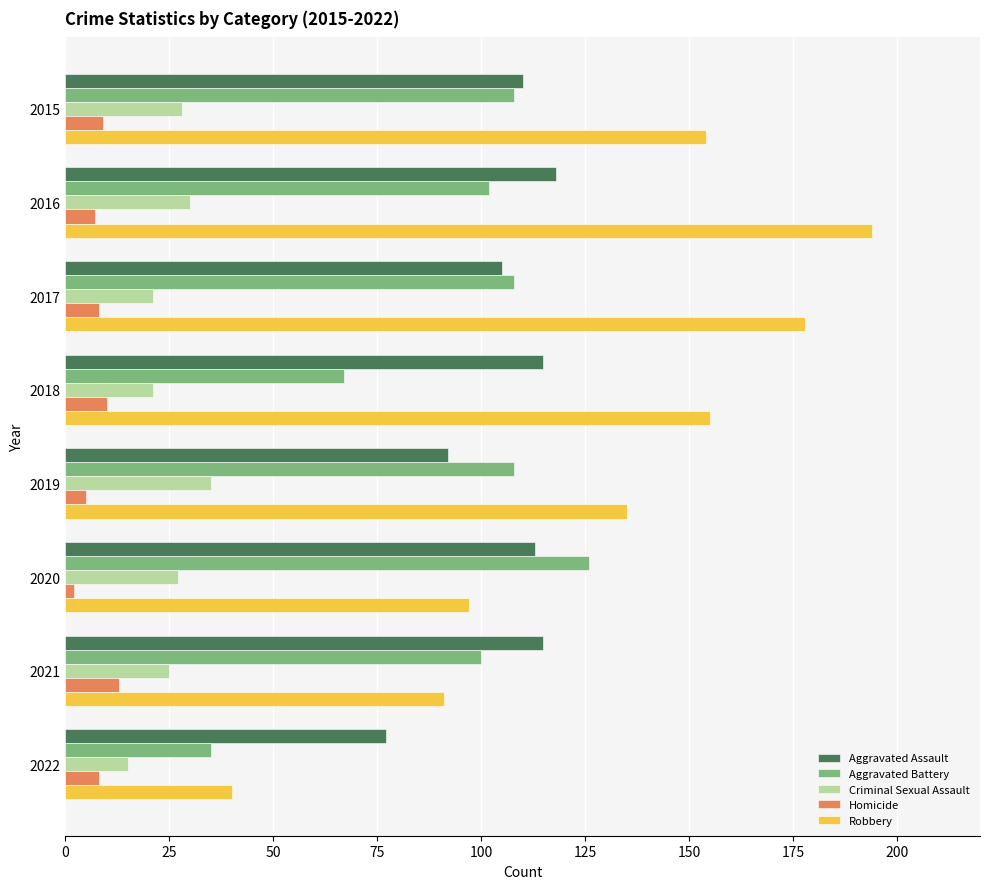

What are all the series names shown in the legend?

Aggravated Assault, Aggravated Battery, Criminal Sexual Assault, Homicide, Robbery